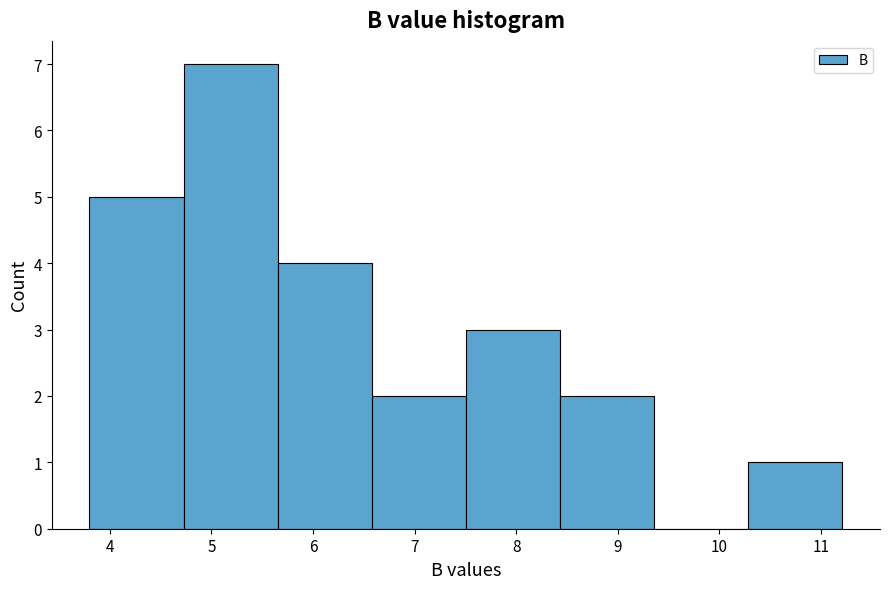

Which range on the x-axis has the tallest bar?

4.7 to 5.7